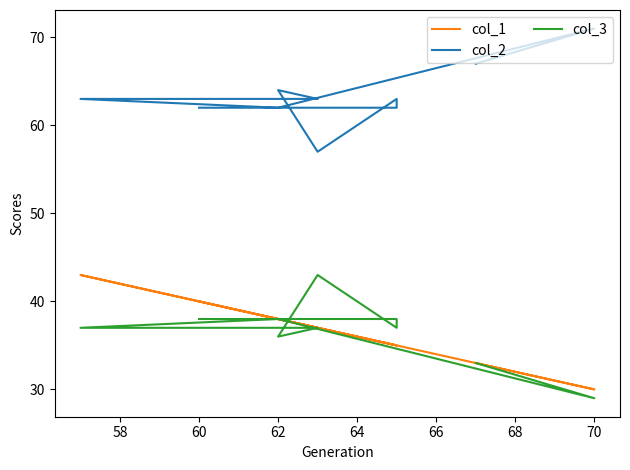

How many data points does each series have?

10